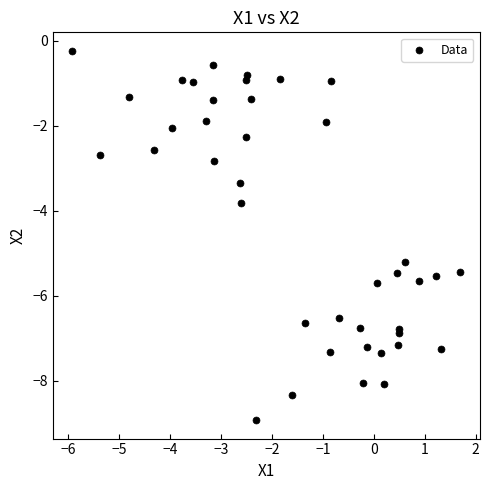

What is the range of X values (max minus min)?

7.6